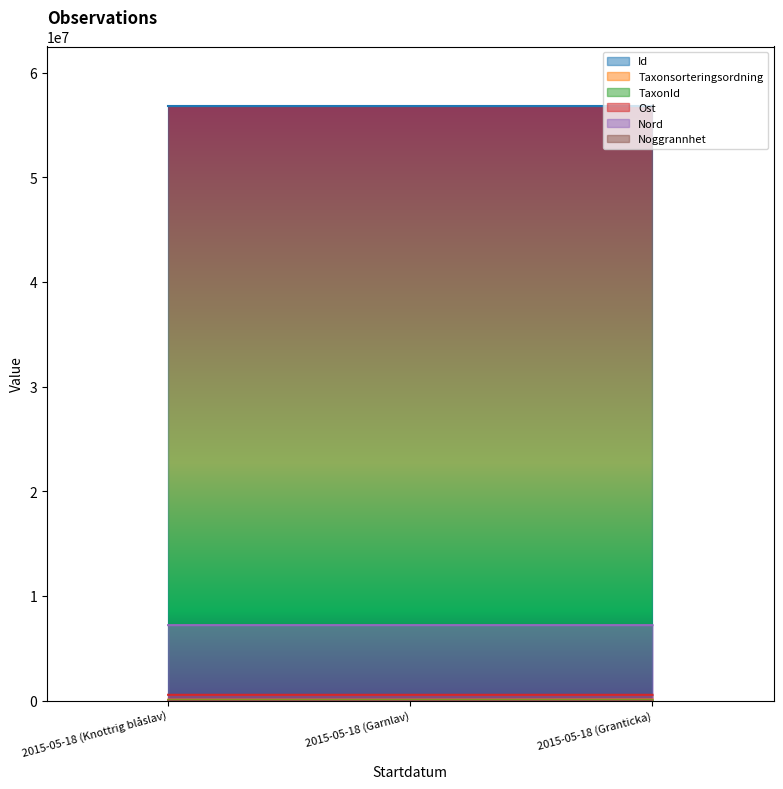

Is it true that TaxonId equals 9258 at 2015-05-18 (Granticka)?

False